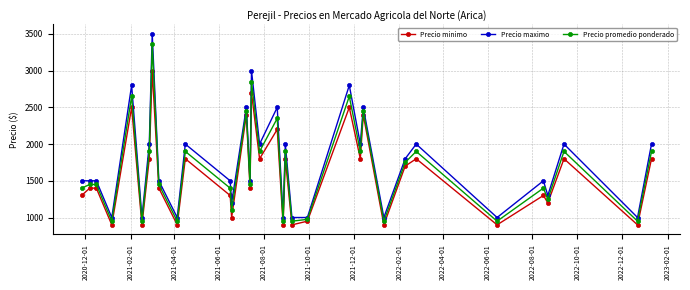

What is the value of the Precio minimo point at the 10th from the left?

900